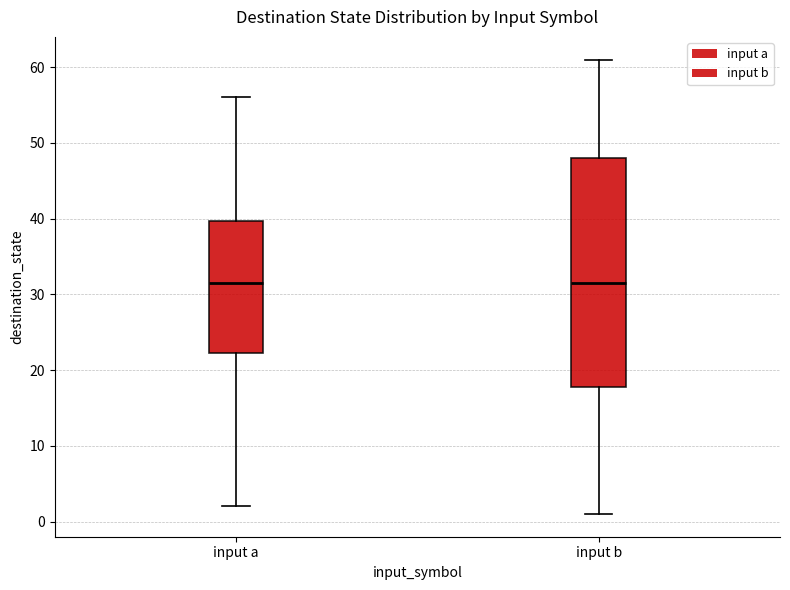

Reading left to right, transcribe this box plot: for each box, give where its median line is, the range the box spans, and where its two whiskers end, as read against the y-axis. The values are not printed on the chart, so give them approximately, as read against the axis.

input a: median 32, box 22 to 40, whiskers 2 to 56
input b: median 32, box 18 to 48, whiskers 1 to 61